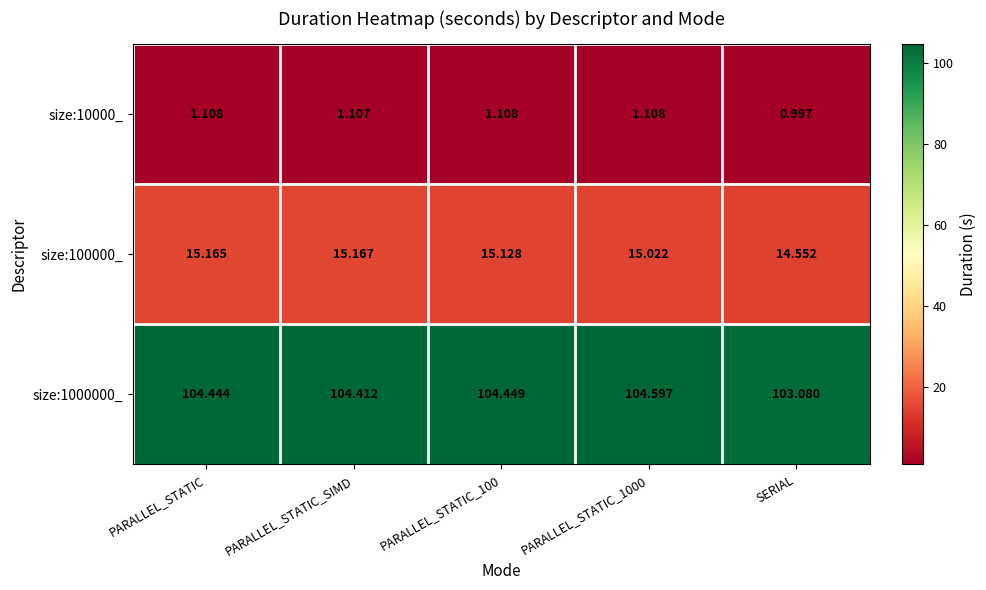

What is the maximum value shown in the chart?

104.6